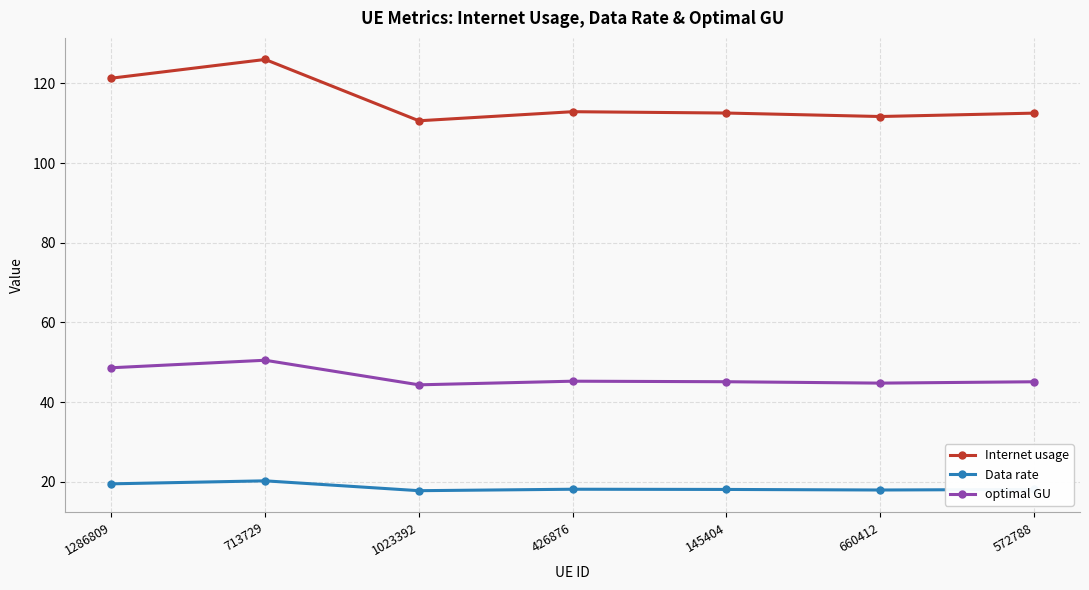

Which label corresponds to the largest value in the chart?

713729